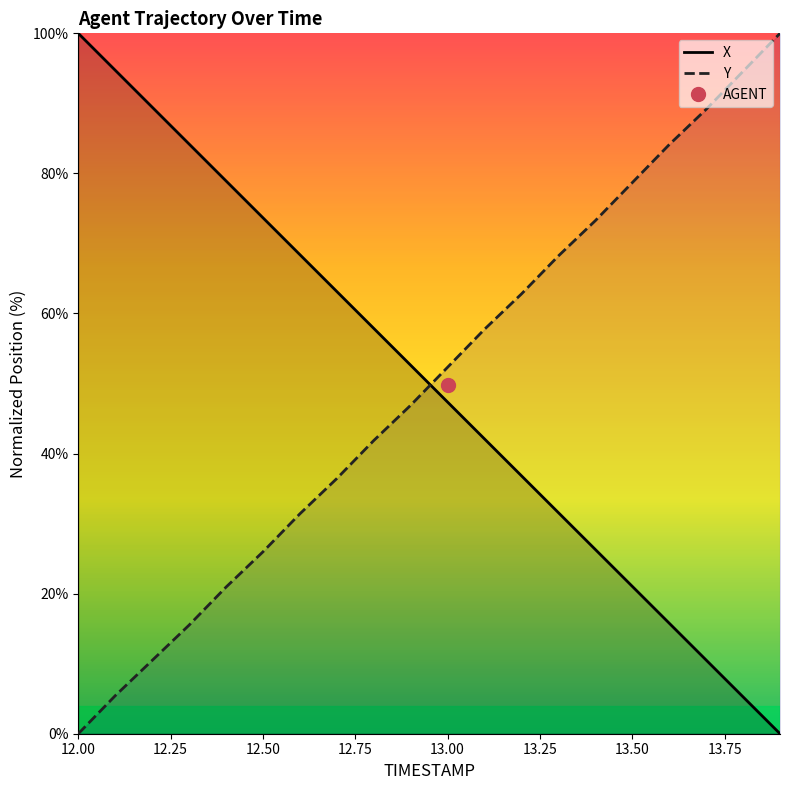

Which series ends up on top after the final intersection of X and Y?

Y